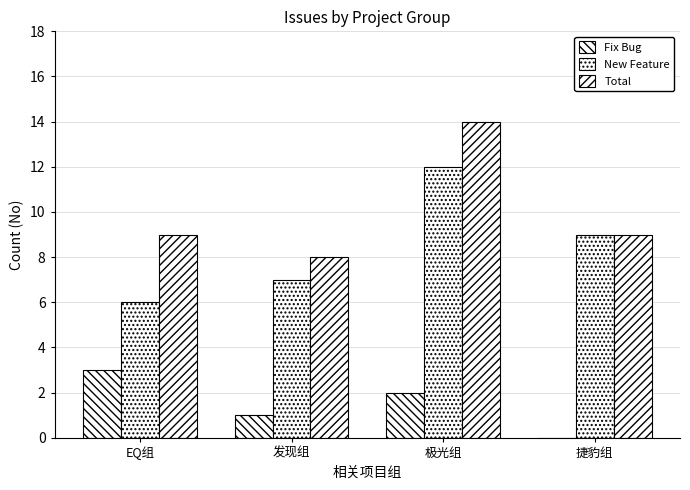

How many series are shown in this chart?

3